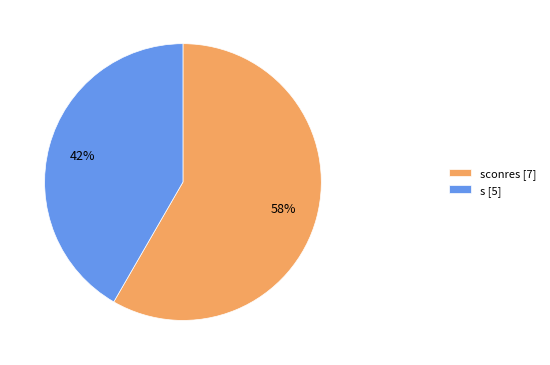

What is the largest slice in the pie chart?

sconres [7]